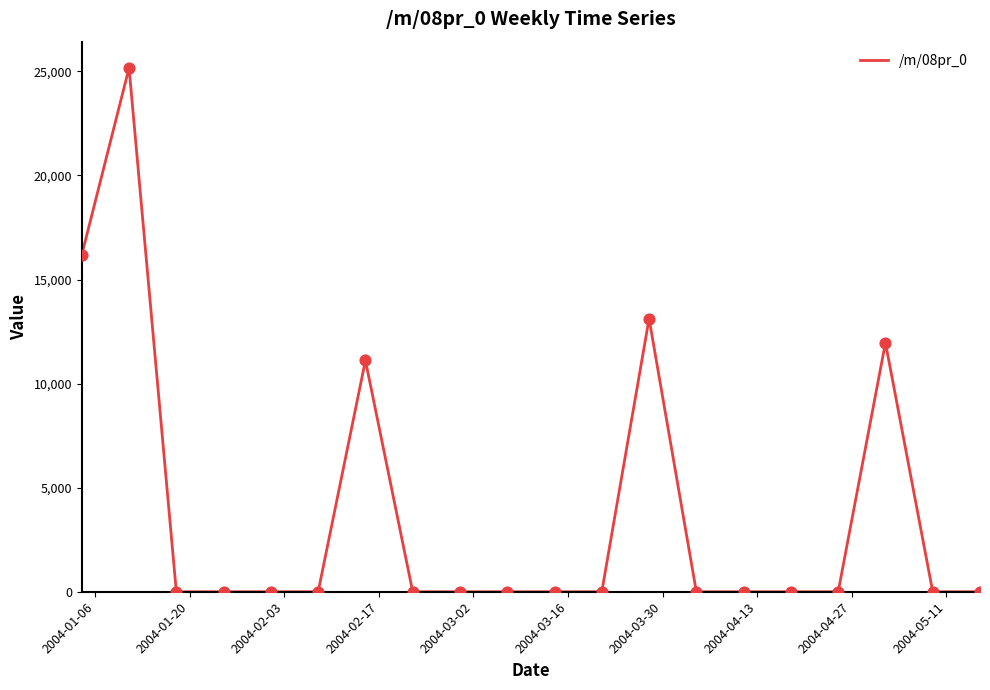

What is the greatest value displayed?

25171.2